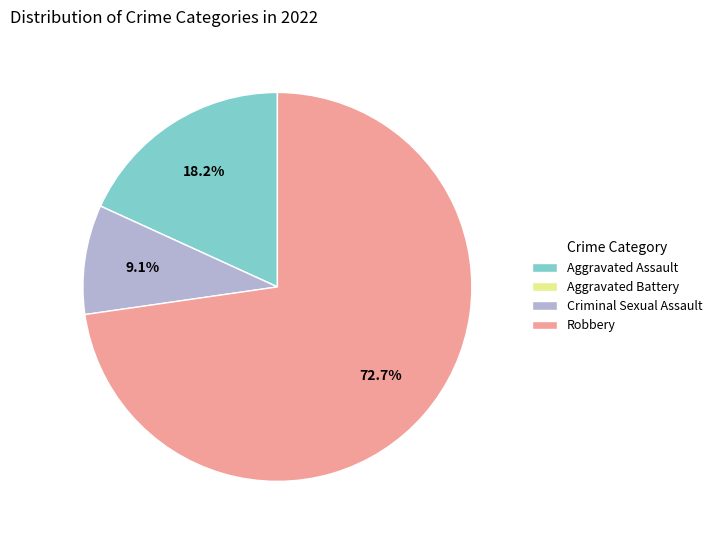

Is the sum of Criminal Sexual Assault and Aggravated Assault greater than half?

No